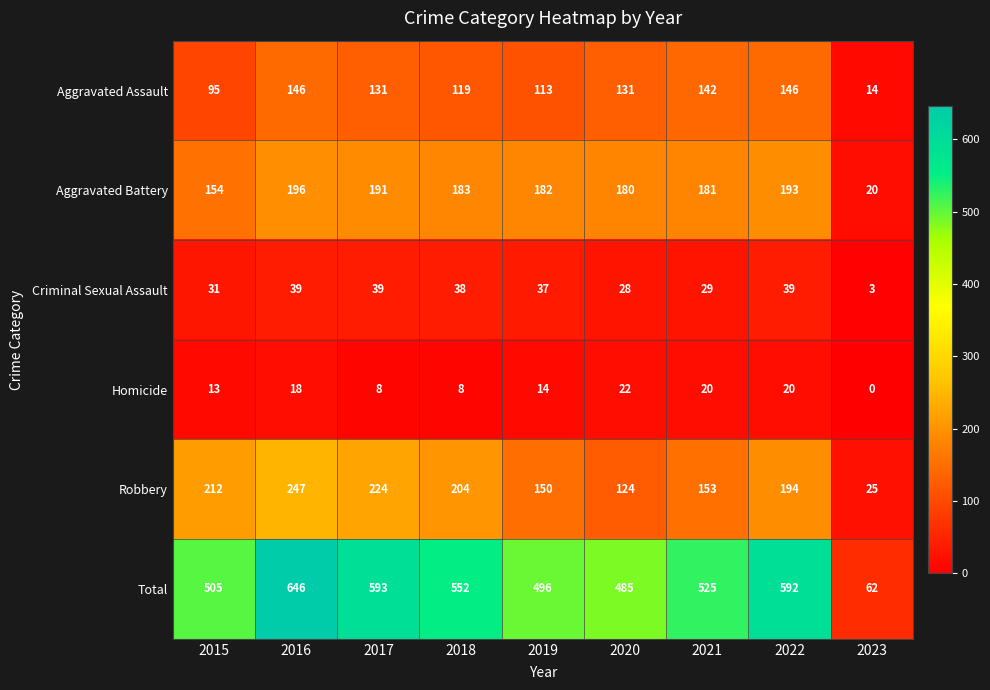

Which series has the widest spread of values?

Total